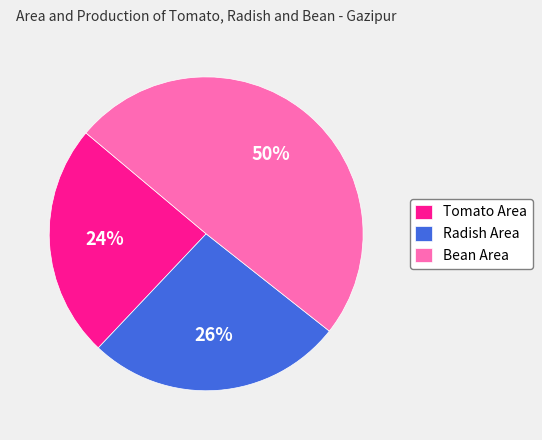

Approximately how many times larger is the value at Bean Area compared to Tomato Area?

2.1